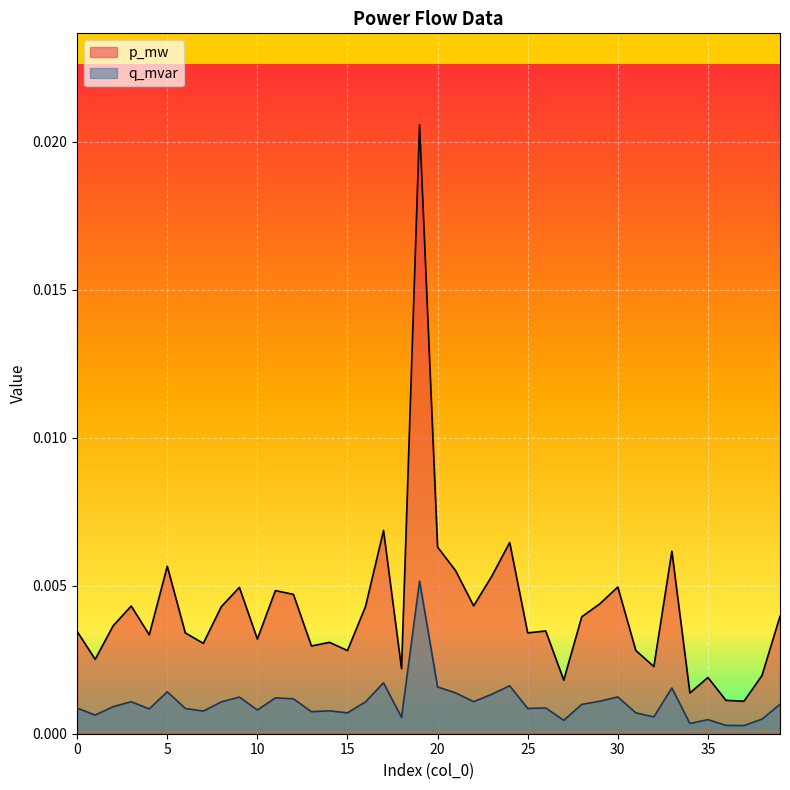

How many lines are shown in the chart?

2